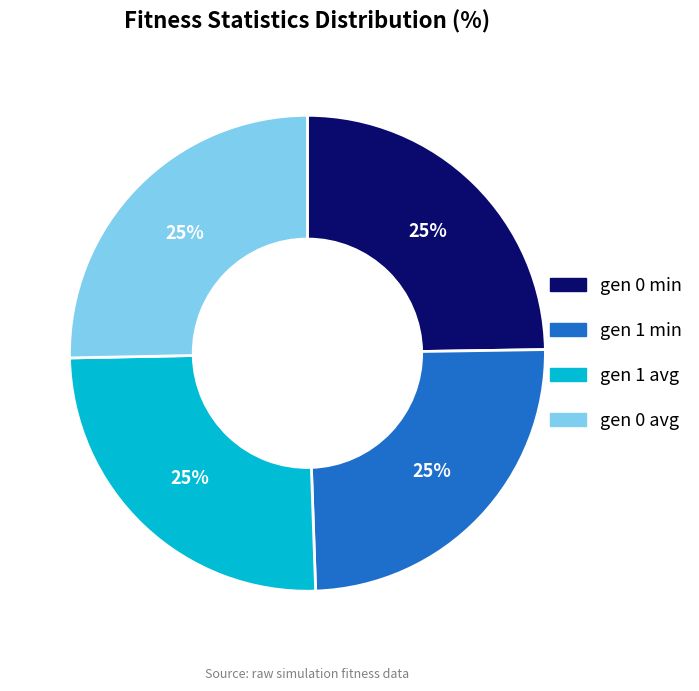

Is there a majority slice in this chart?

No